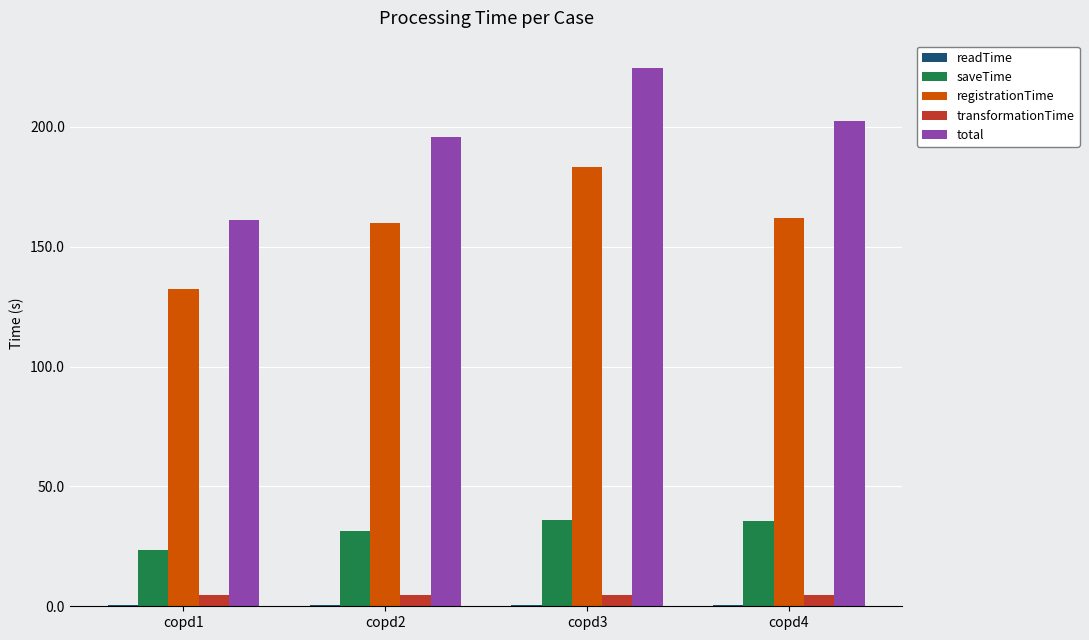

What is the difference between the registrationTime values at copd1 and copd2?

27.2